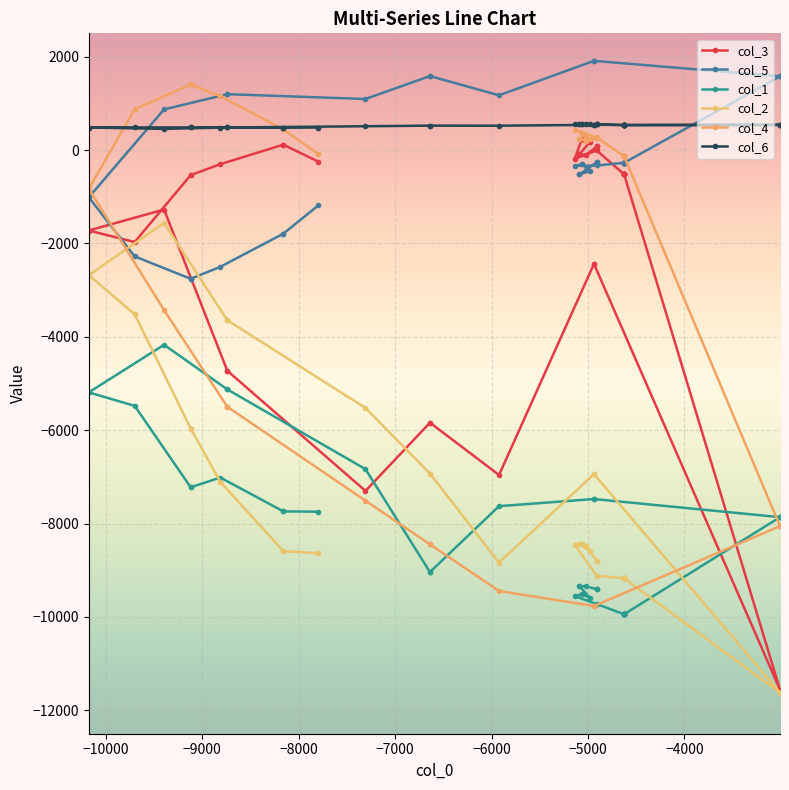

Which has a higher value, −10000 or −5000?

−5000